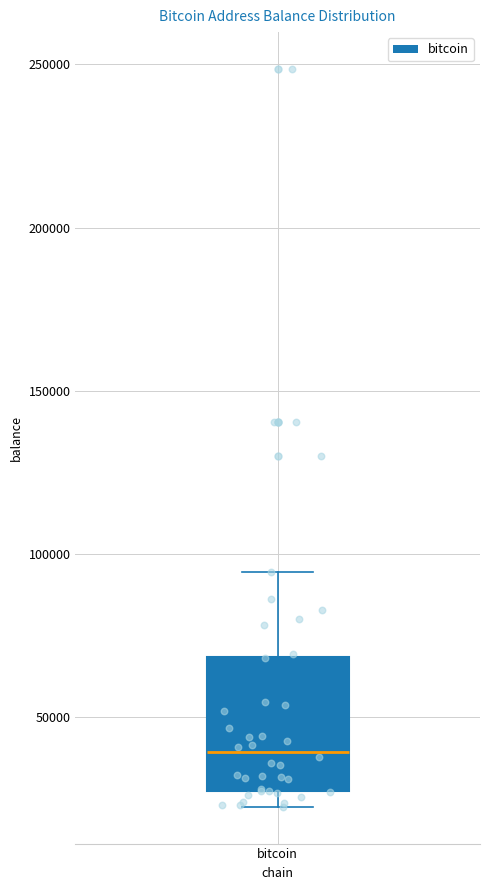

Transcribe this box plot: give where the median line is, the range the box spans, and where the two whiskers end, as read against the y-axis. The values are not printed on the chart, so give them approximately, as read against the axis.

median 40000, box 25000 to 70000, whiskers 25000 (just below the box's lower edge) to 95000